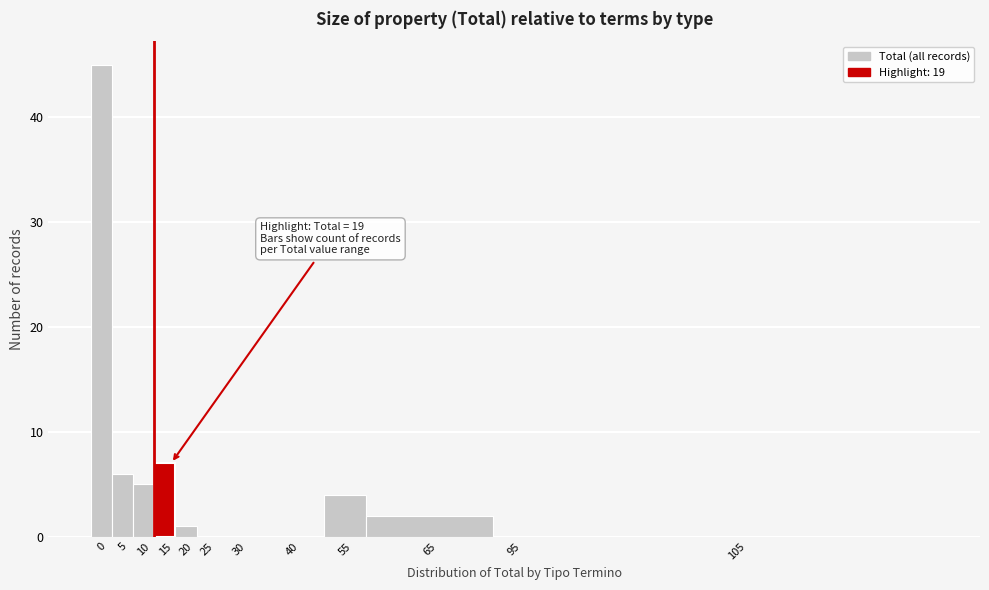

Reading right to left, list all the values displayed in this chart.

105=0	95=0	65=2	55=4	40=0	30=0	25=0	20=1	15=7	10=5	5=6	0=45